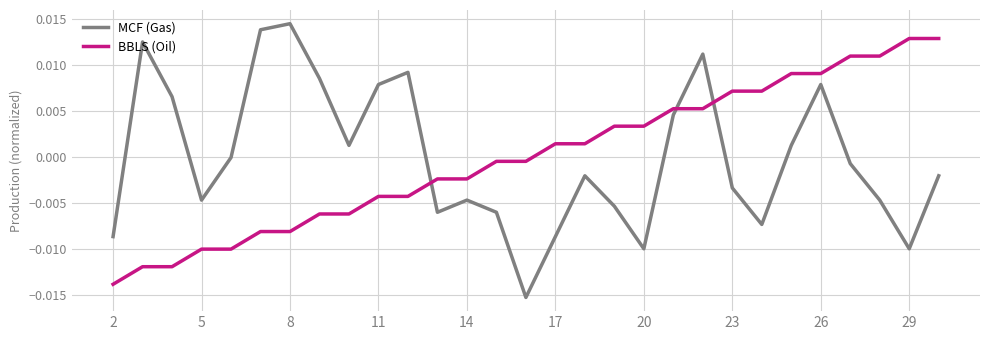

Count the number of data series in this chart.

2